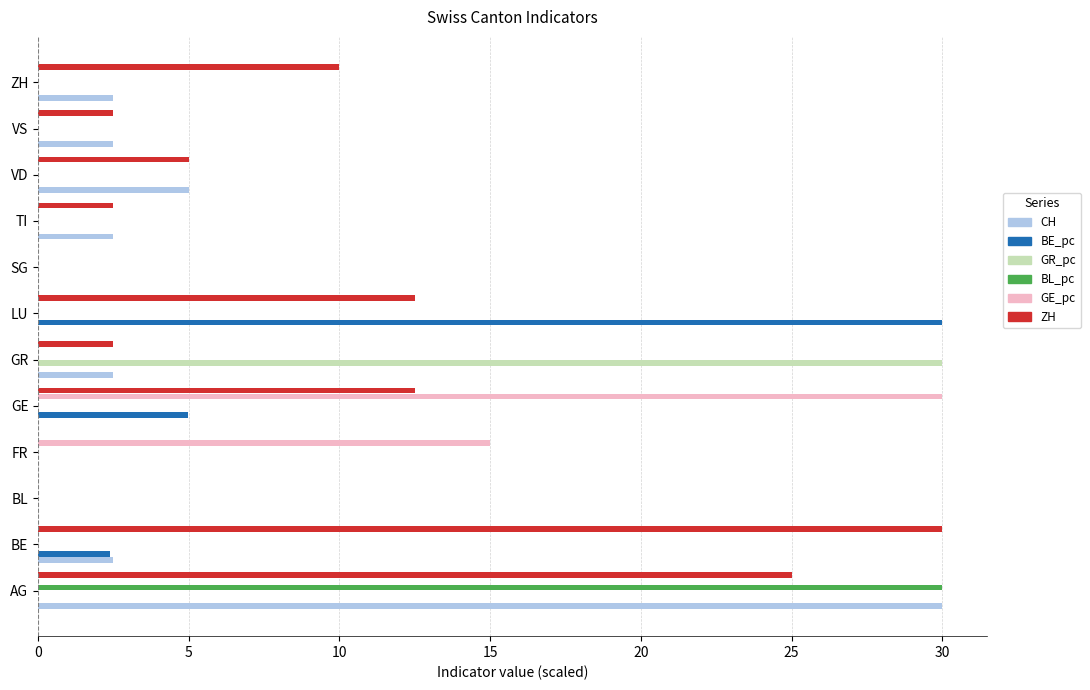

What are all the series names shown in the legend?

CH, BE_pc, GR_pc, BL_pc, GE_pc, ZH